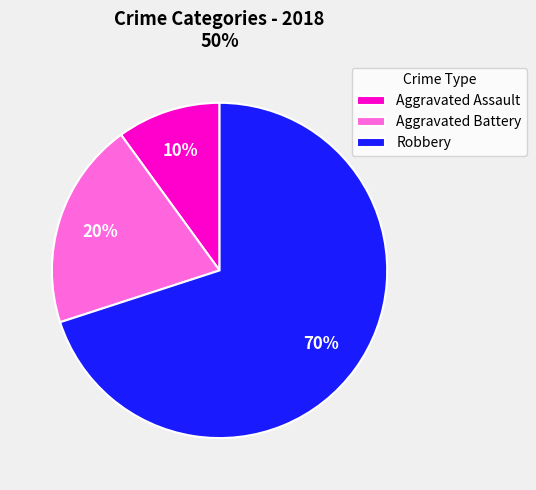

The Aggravated Assault slice represents 30% of the pie. True or false?

False